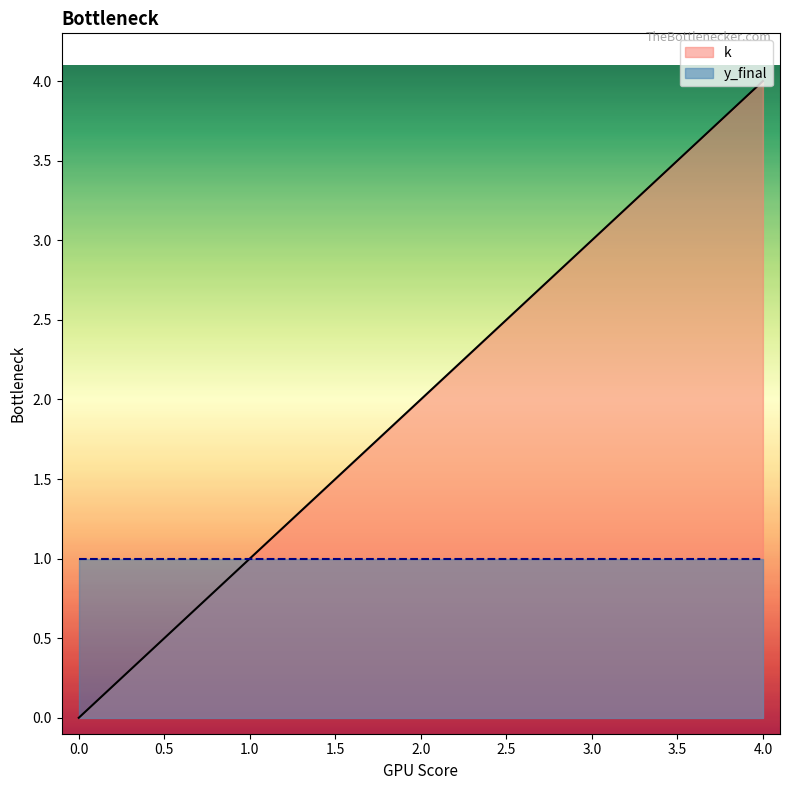

List the labels in order of value, largest first.

4, 3, 2, 1, 0